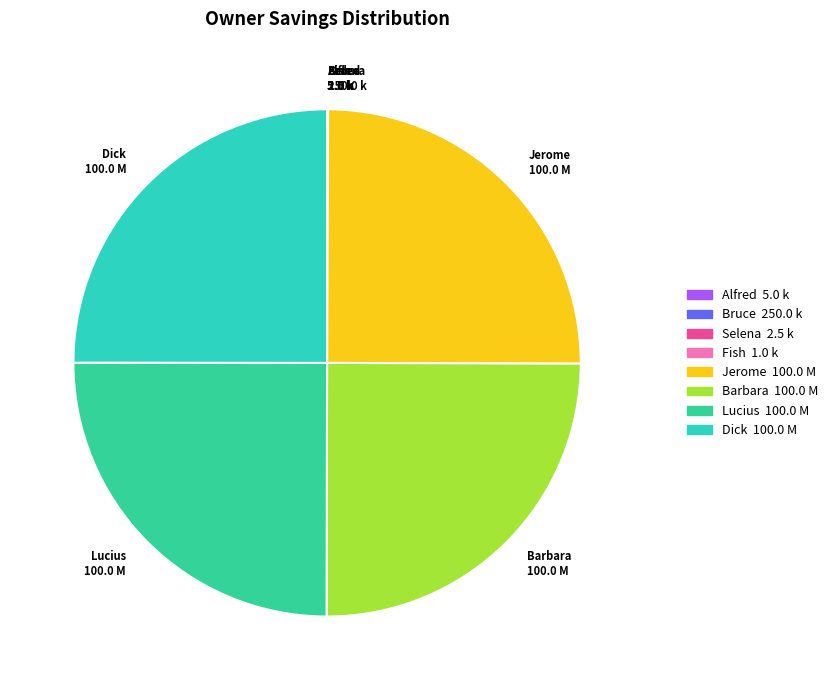

Is it true that Jerome 100.0 M is 25% of the pie?

True